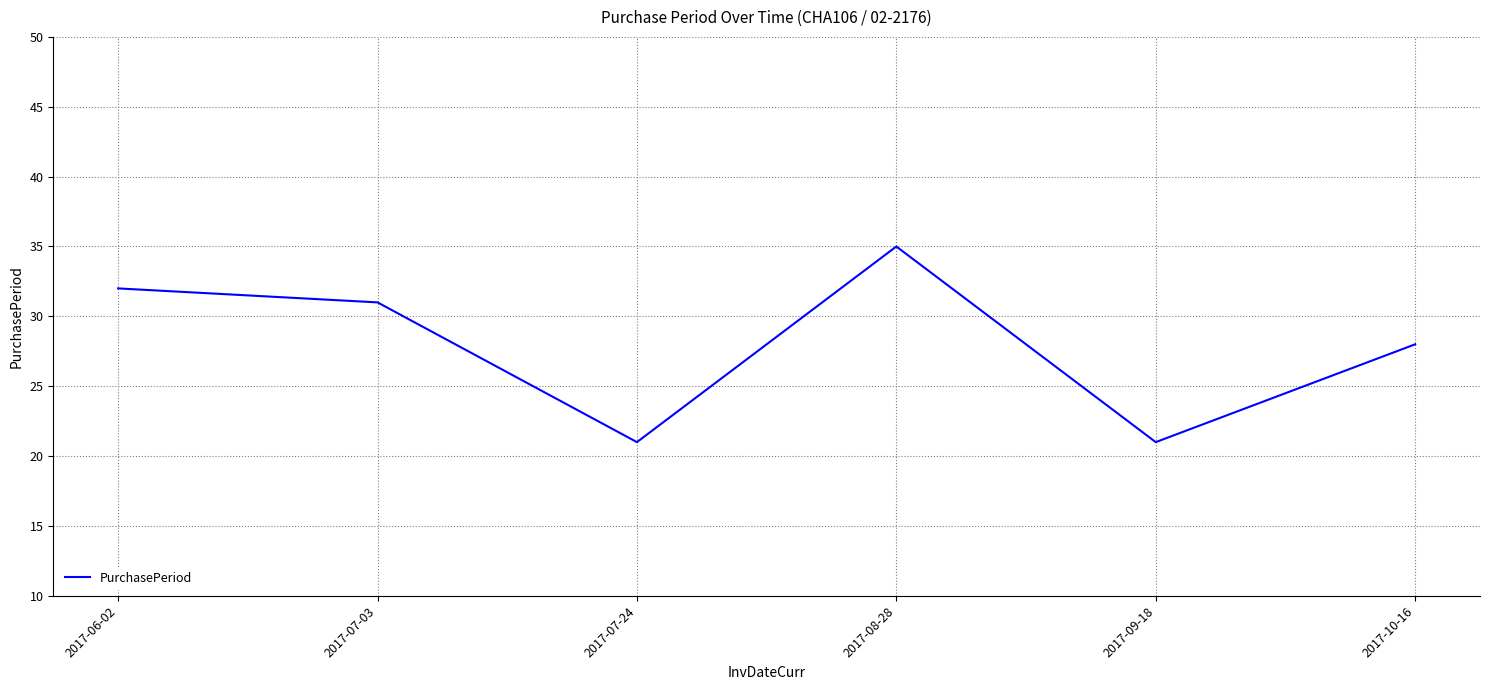

The chart shows a value of 61 at 2017-08-28. True or false?

False